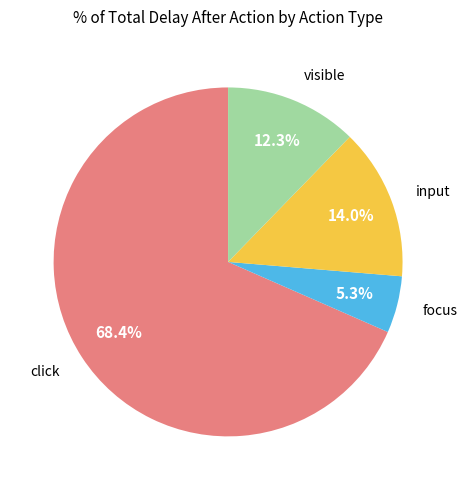

What is the largest slice in the pie chart?

click